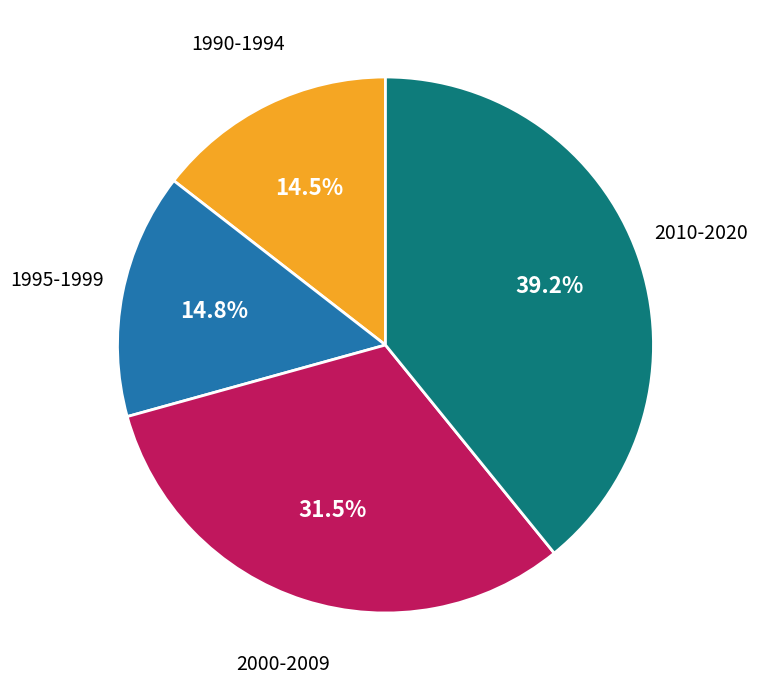

Is there a majority slice in this chart?

No